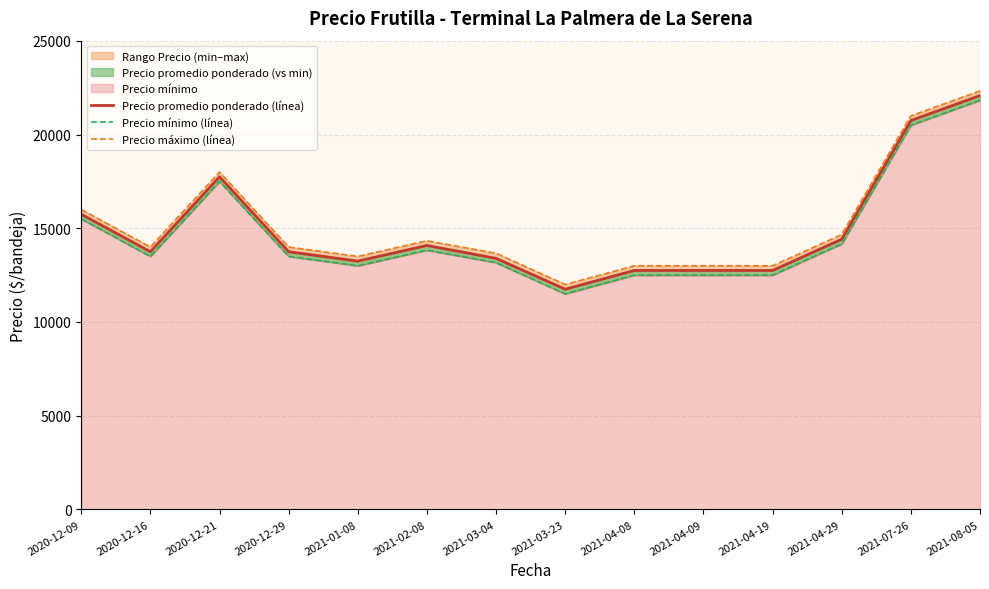

What is the spread (max minus min) of values at 2021-01-08?

500.0